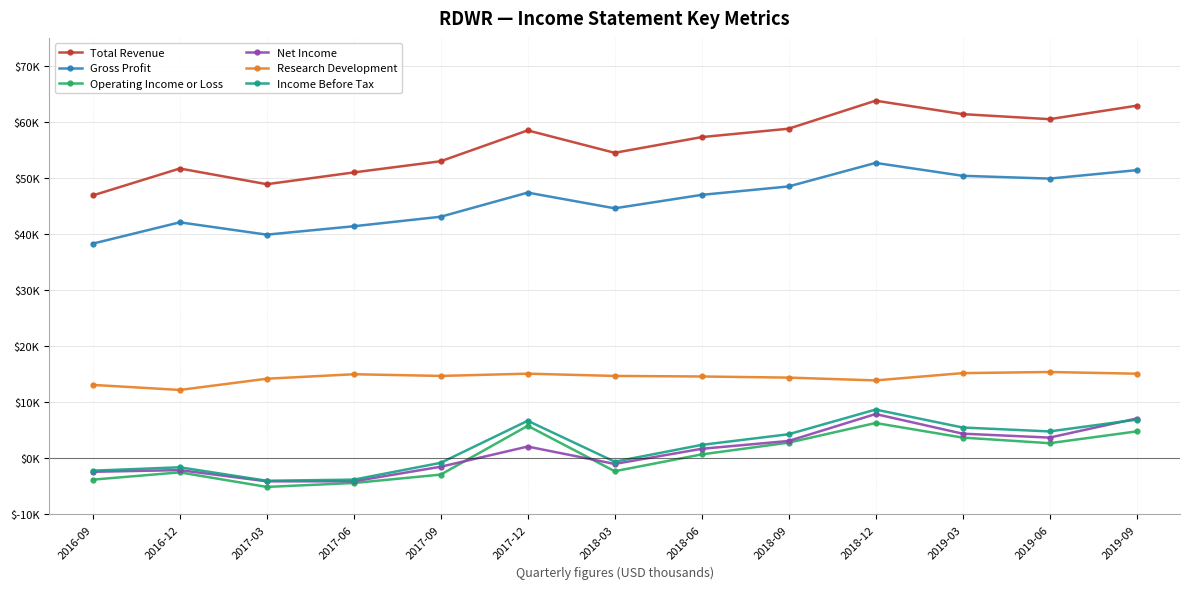

What is the total value across all series at 2019-03?

140600